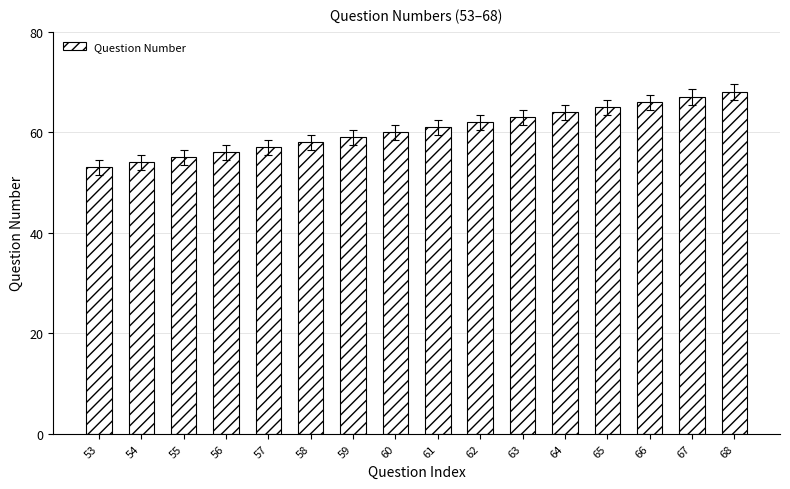

What is the difference between the values at 57 and 59?

2